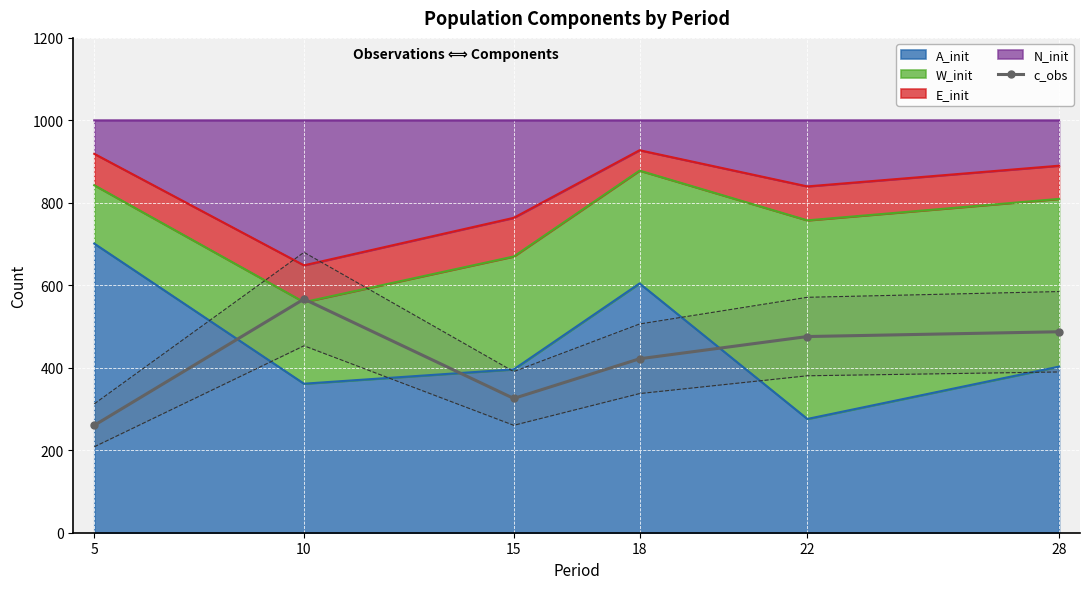

At which category does the data reach its first local valley?

15